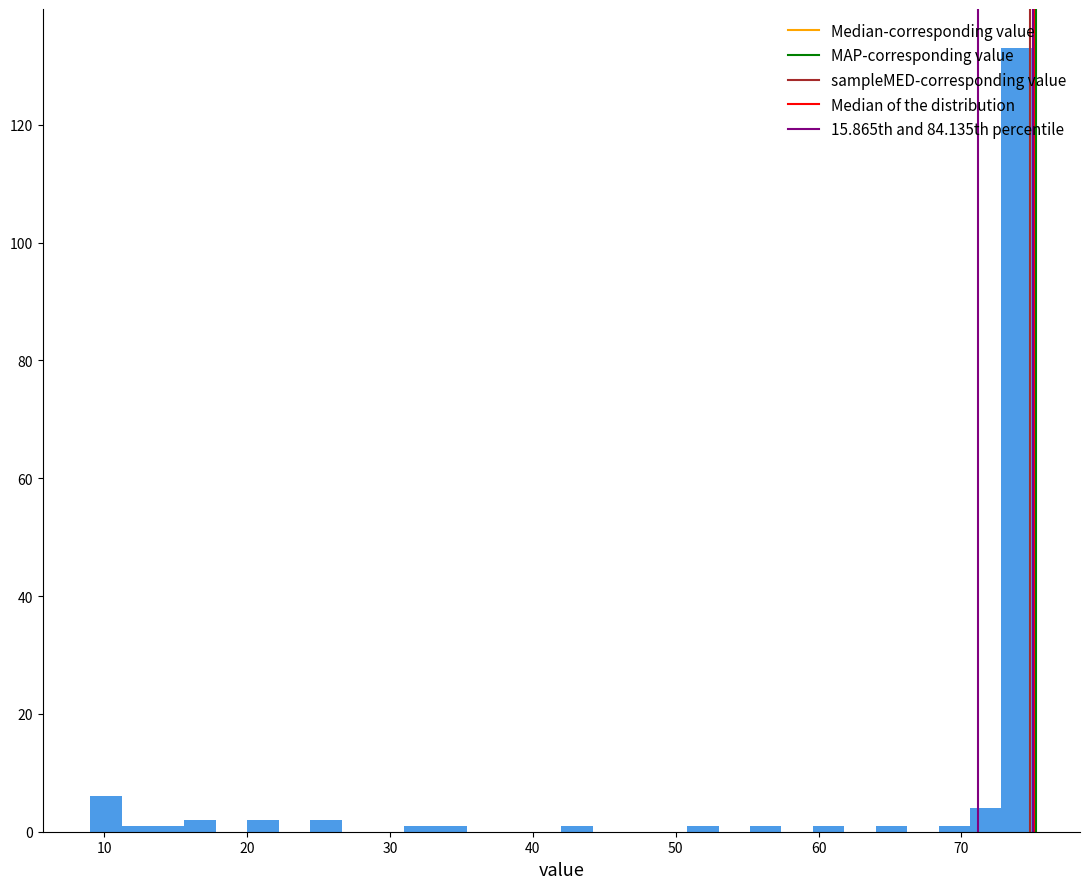

Around what value on the x-axis is the tallest bar? Give the approximate position of its centre, as read against the axis.

74